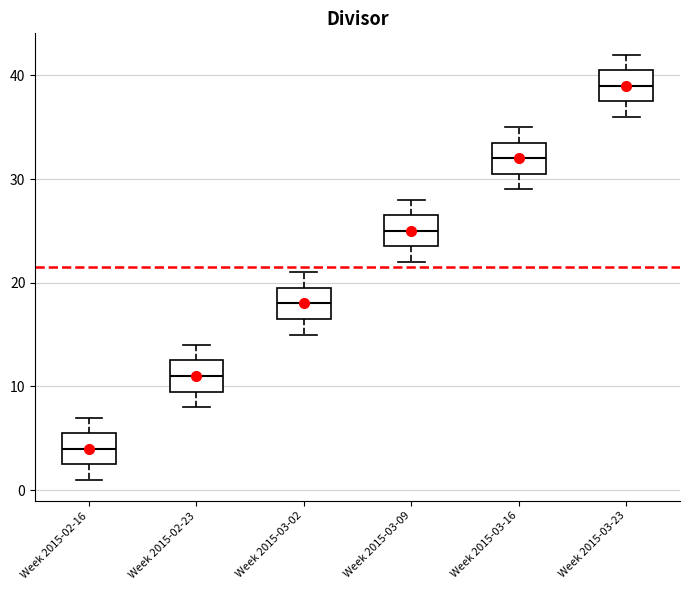

Which box's median line is the highest?

Week 2015-03-23